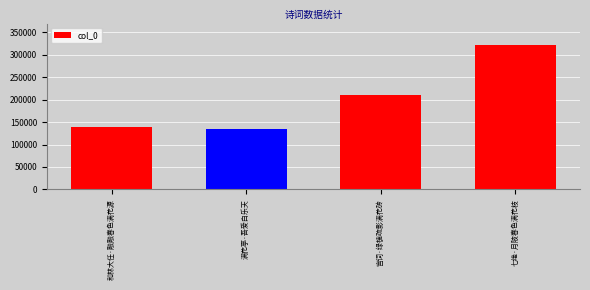

At which category does the chart reach its peak across all series?

七绝·月陂春色满花枝